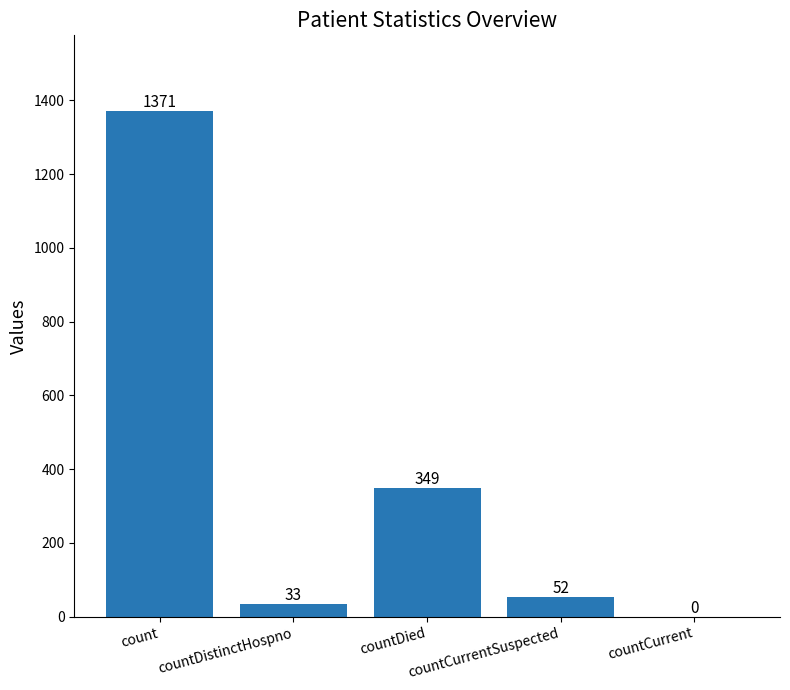

Are the bars grouped side by side (vs. stacked)?

No